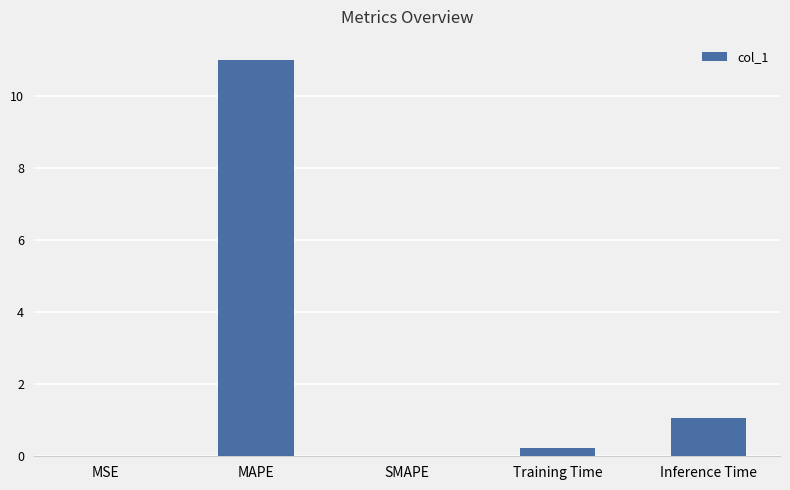

The value at Inference Time is 1.1. True or false?

True